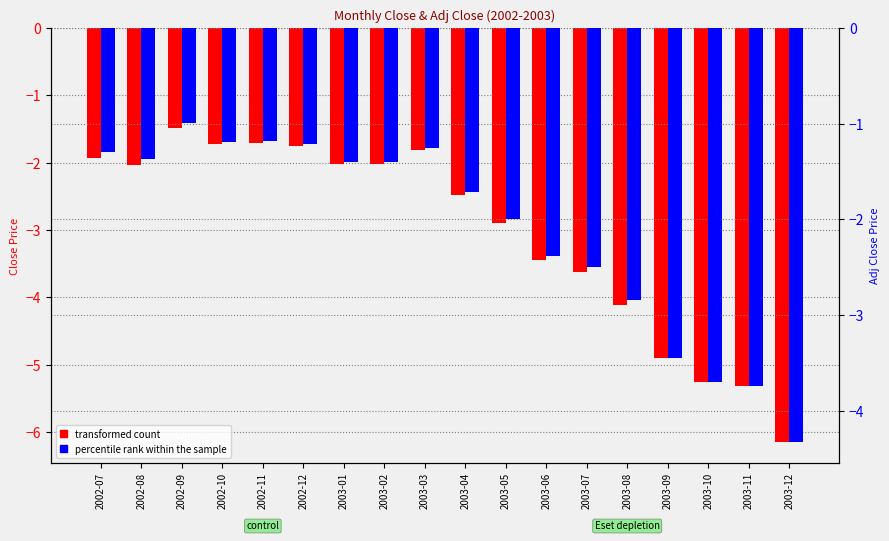

Reading right to left, what are all the values shown in this chart?

transformed count: 2003-12=-6.2	2003-11=-5.3	2003-10=-5.3	2003-09=-4.9	2003-08=-4.1	2003-07=-3.6	2003-06=-3.4	2003-05=-2.9	2003-04=-2.5	2003-03=-1.8	2003-02=-2.0	2003-01=-2.0	2002-12=-1.8	2002-11=-1.7	2002-10=-1.7	2002-09=-1.5	2002-08=-2.0	2002-07=-1.9
percentile rank within the sample: 2003-12=-4.3	2003-11=-3.7	2003-10=-3.7	2003-09=-3.4	2003-08=-2.8	2003-07=-2.5	2003-06=-2.4	2003-05=-2.0	2003-04=-1.7	2003-03=-1.3	2003-02=-1.4	2003-01=-1.4	2002-12=-1.2	2002-11=-1.2	2002-10=-1.2	2002-09=-1.0	2002-08=-1.4	2002-07=-1.3